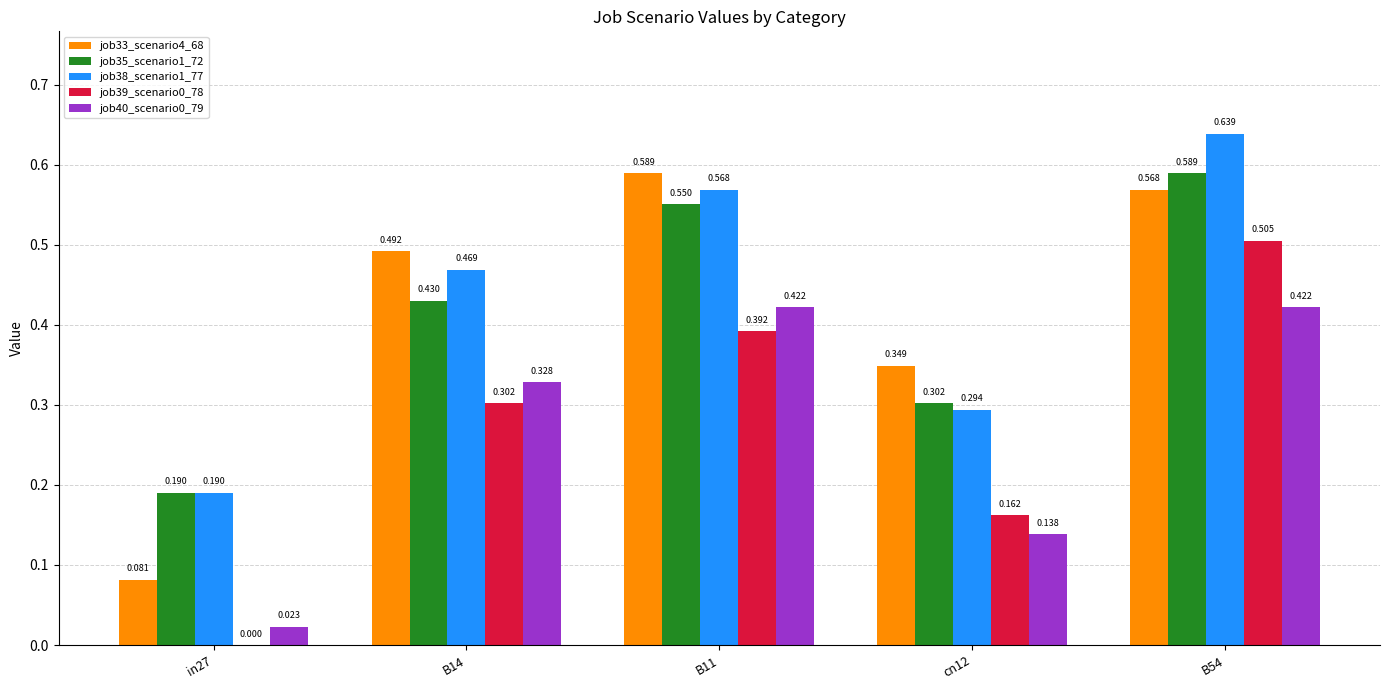

Is the value of job40_scenario0_79 at B54 greater than the value of job38_scenario1_77 at B54?

No